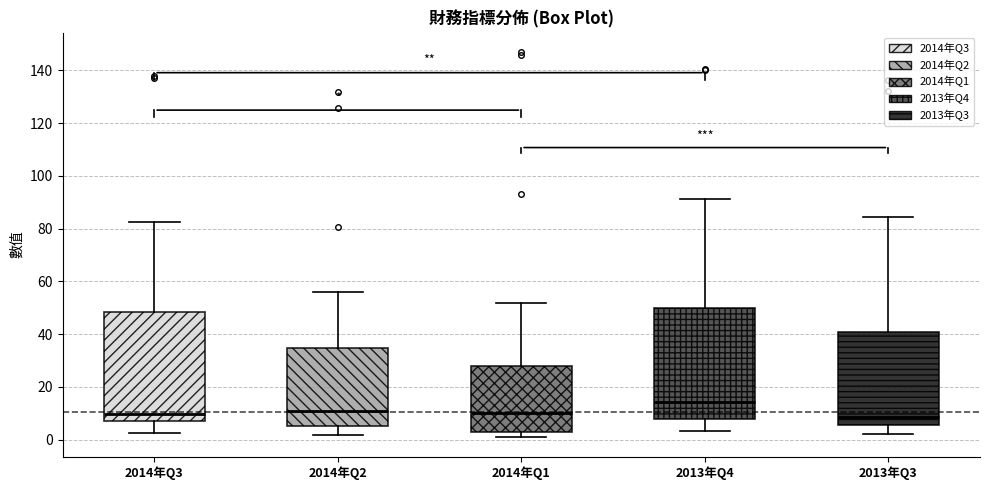

Where does the upper whisker of the box for 2014年Q2 end on the y-axis? The values are not printed on the chart, so give them approximately, as read against the axis.

56